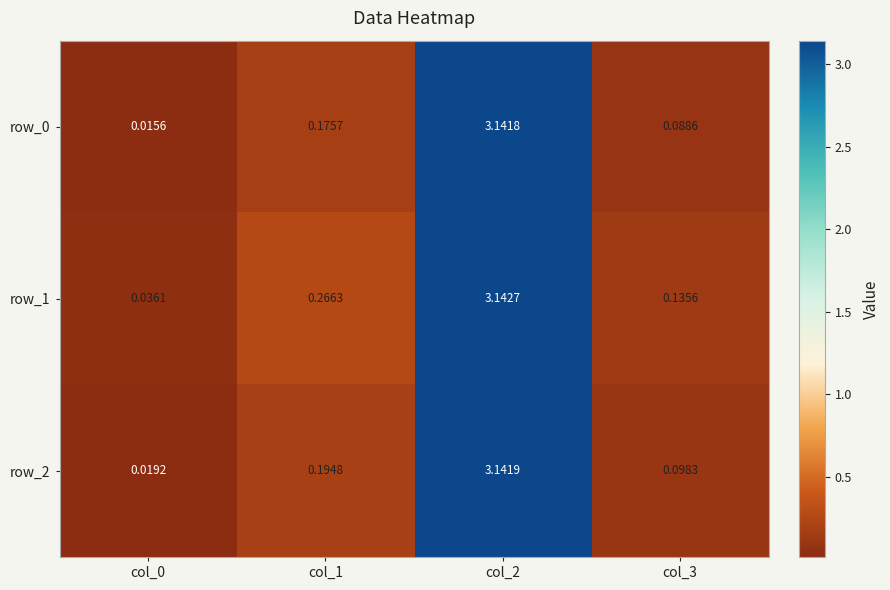

Is the value of row_2 at col_1 greater than the value of row_0 at col_0?

Yes